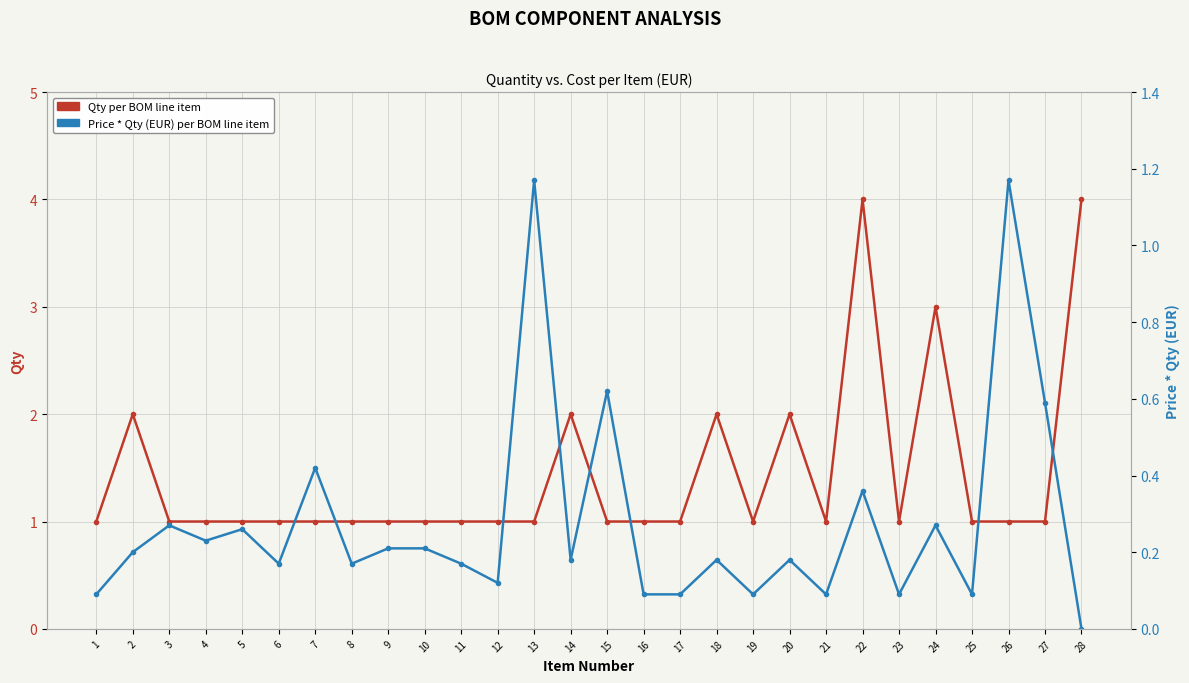

At how many categories does at least one series exceed 3?

2